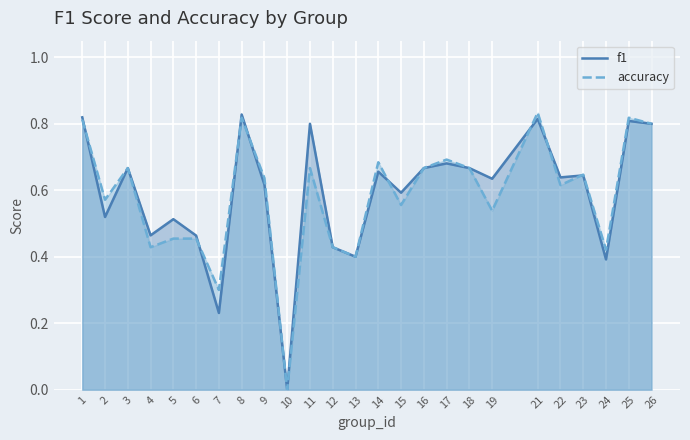

Is the value of f1 at 24 greater than the value of accuracy at 4?

No